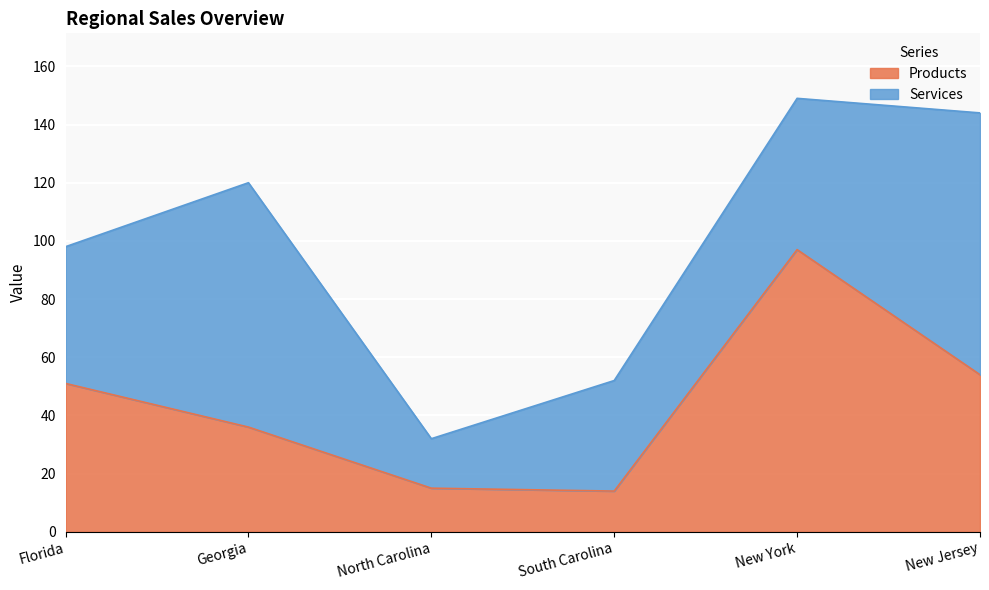

How many lines are shown in the chart?

2